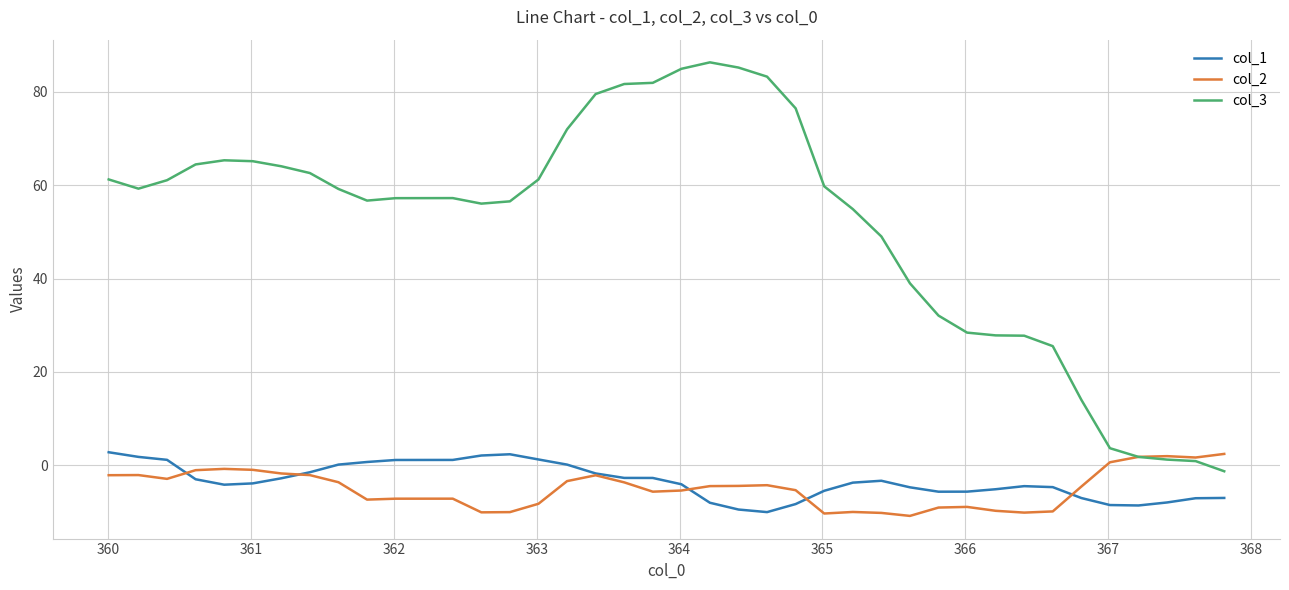

Which series has the widest spread of values?

col_3